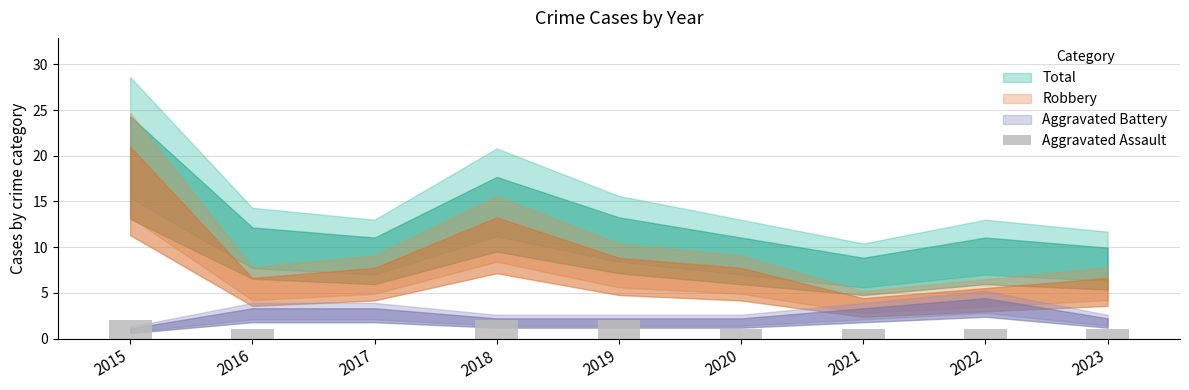

What is the average value?

1